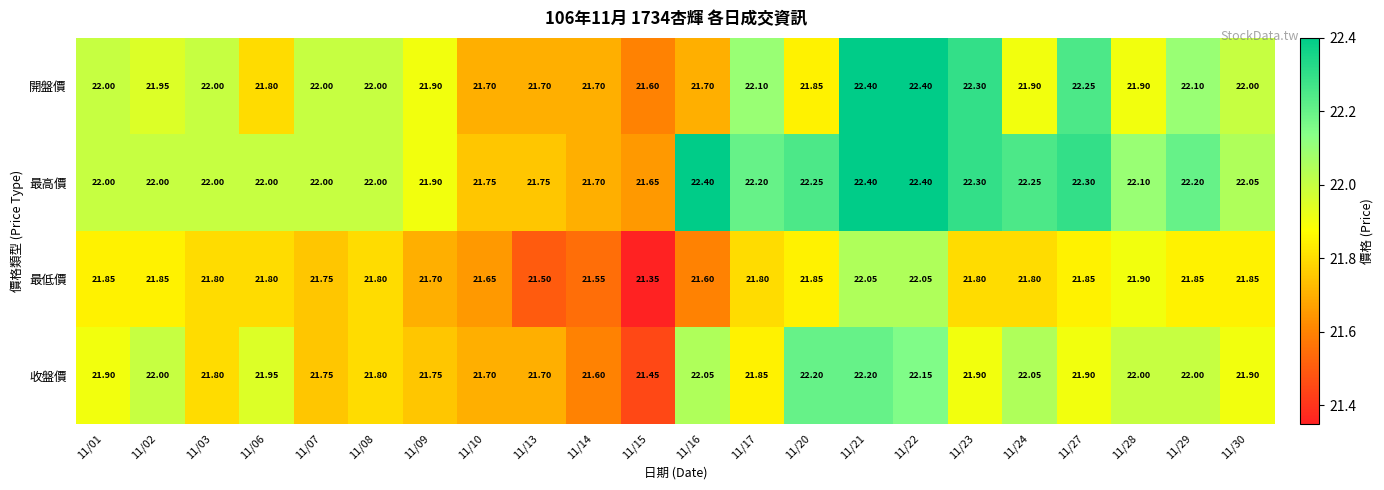

Which series has the largest total across all categories?

最高價